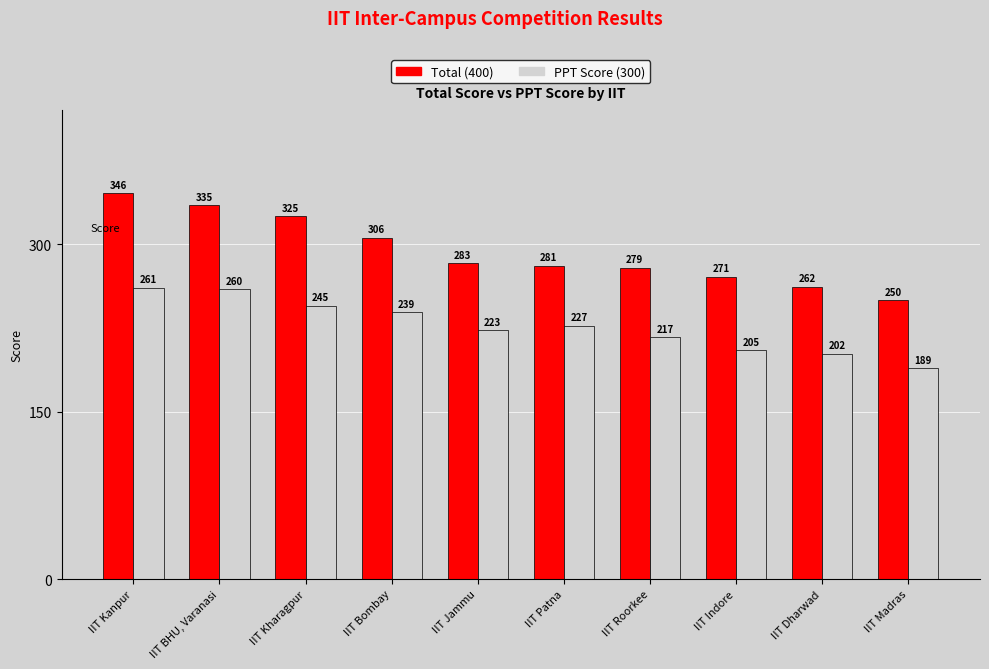

What is the spread (max minus min) of values at IIT Indore?

66